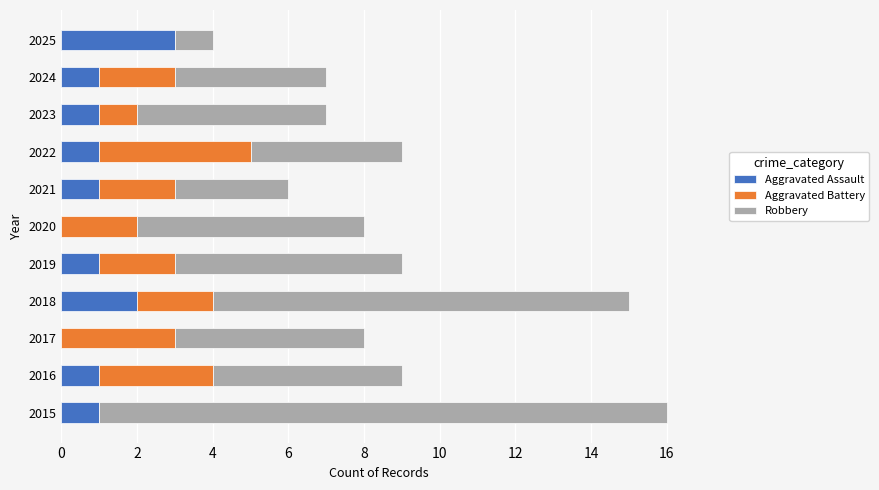

What are all the series names shown in the legend?

Aggravated Assault, Aggravated Battery, Robbery